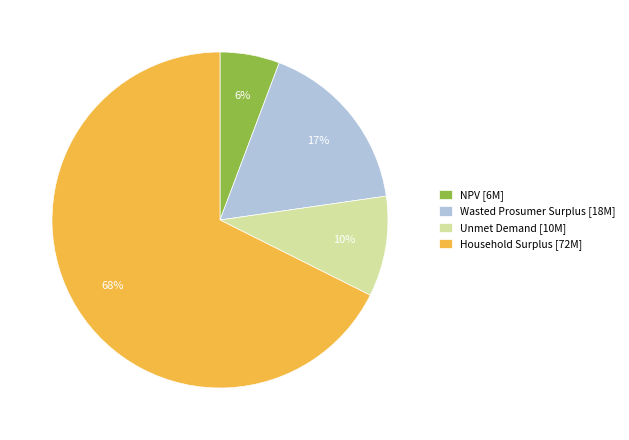

To the nearest percent, what is the average slice percentage?

25%